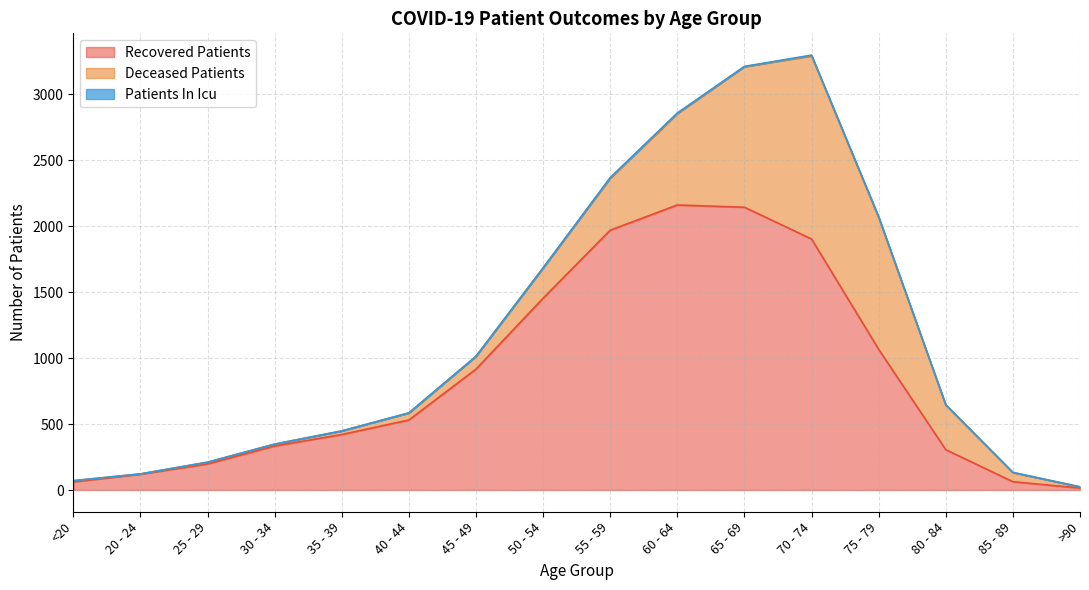

At which category is the sum across all series the highest?

70 - 74